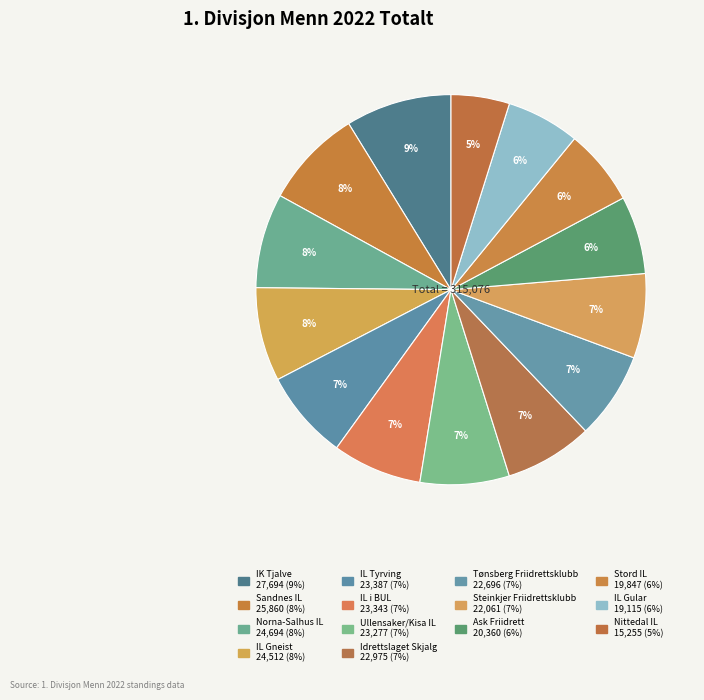

What is the change in value from IK Tjalve to Idrettslaget Skjalg?

-4719